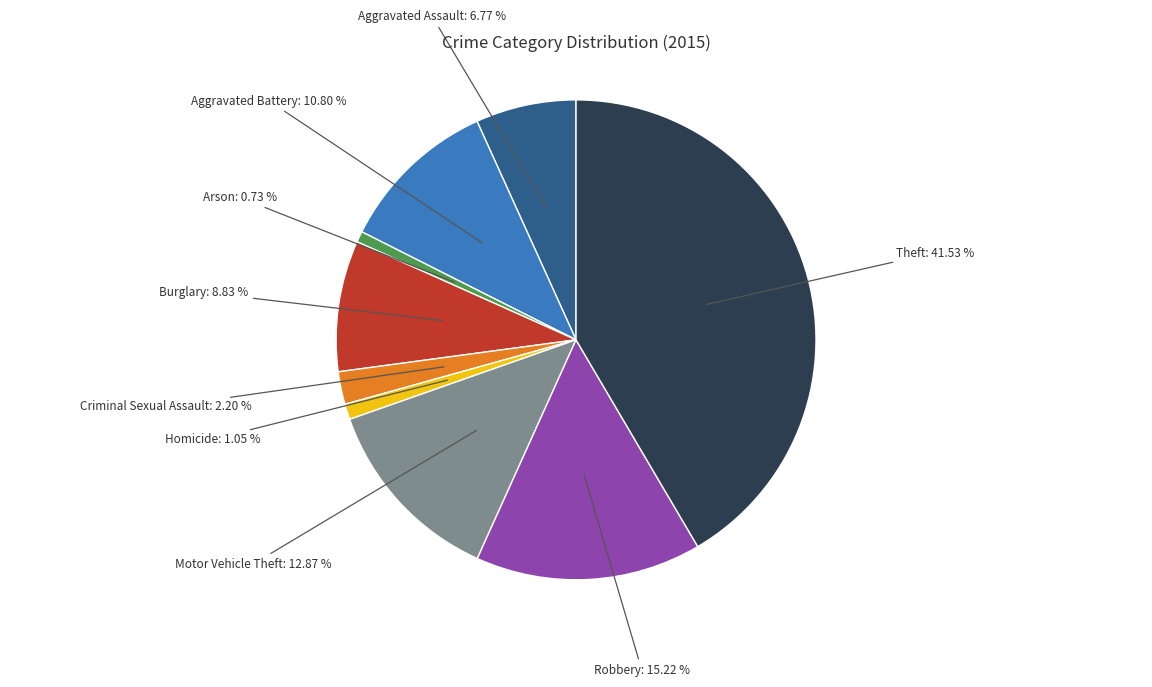

To the nearest percent, what portion does Robbery represent?

15%